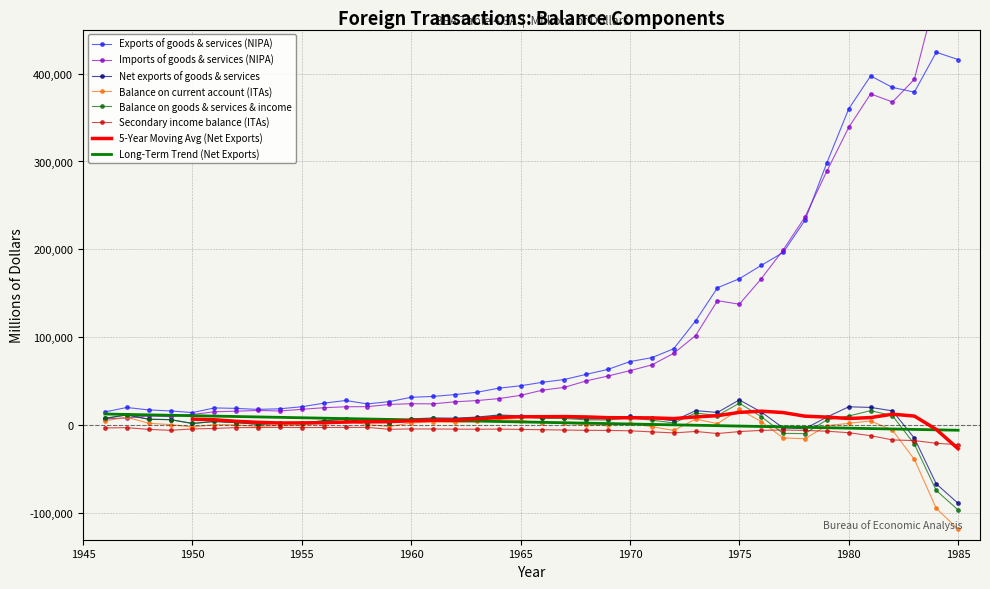

What is the lowest value of the Secondary income balance (ITAs) series?

-21998.0